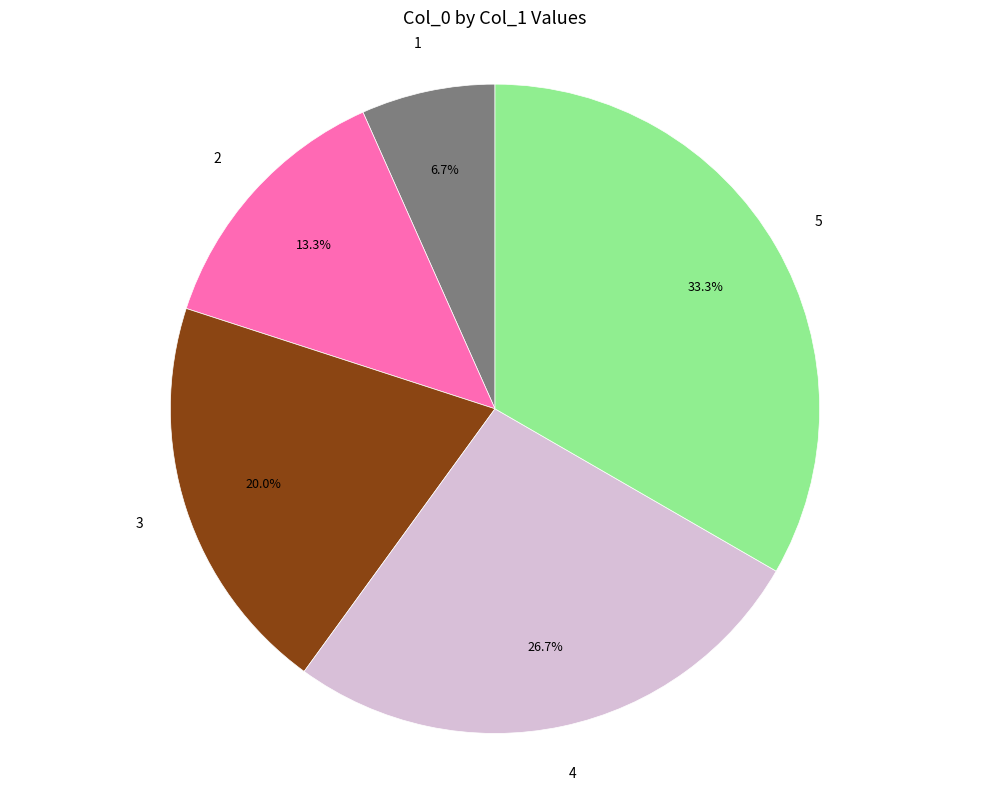

Count the number of slices in the pie.

5